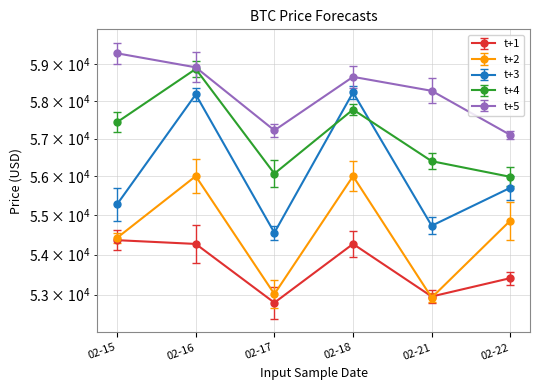

In t+3, how many points are lower than both neighbors (excluding endpoints)?

2